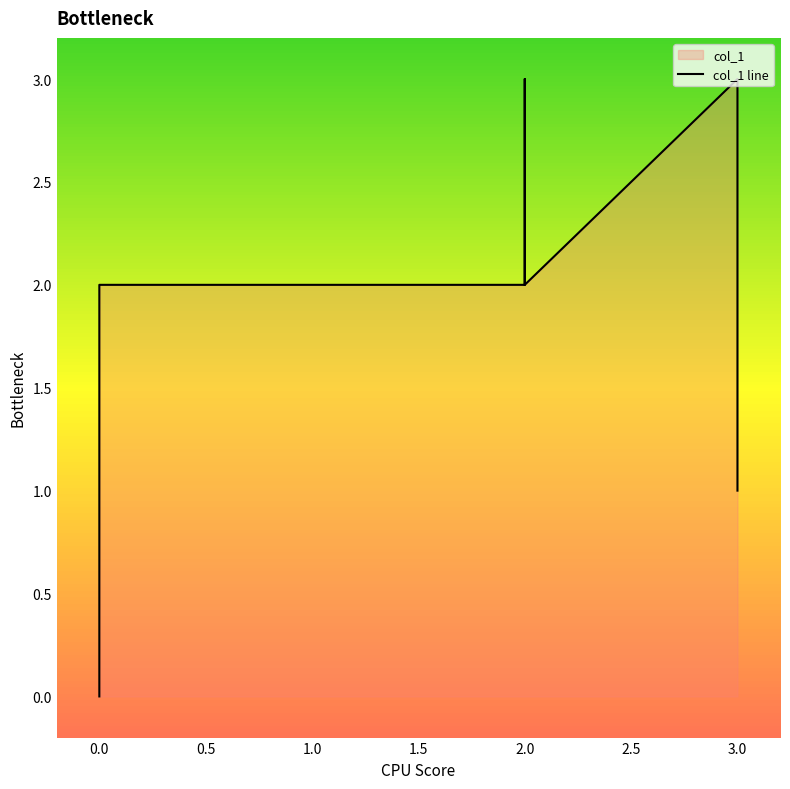

True or false: the data shows 2 at 2.0.

True